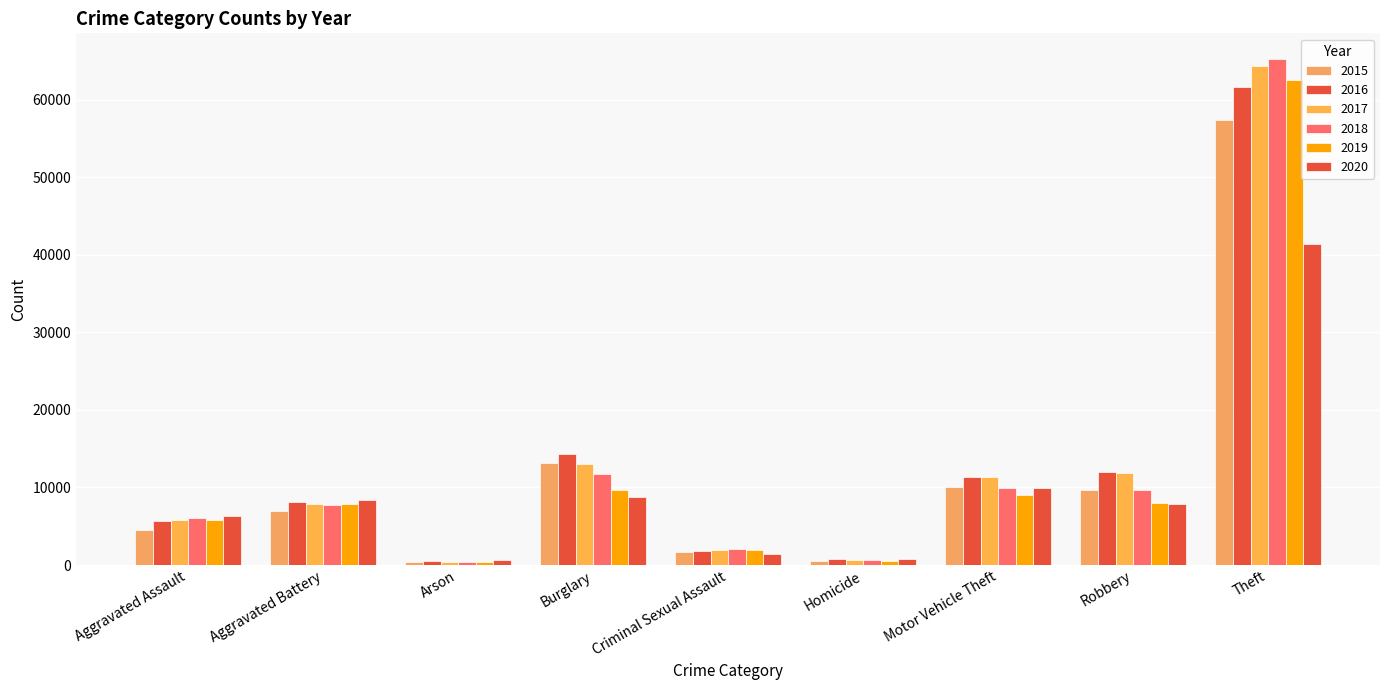

Are the bars horizontal?

No